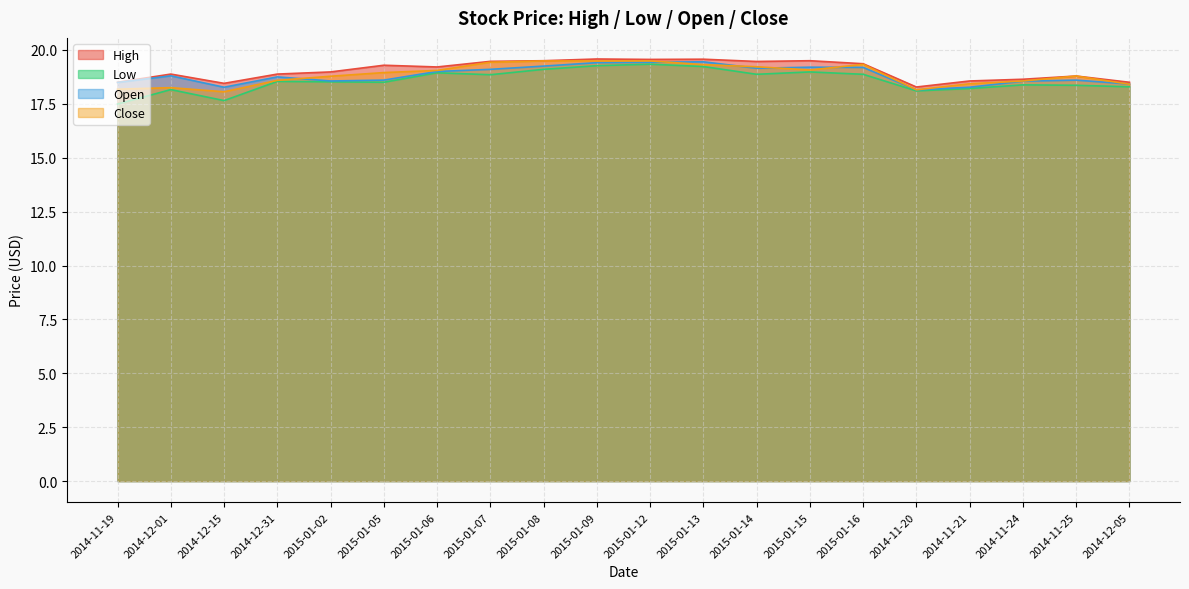

What is the label of the 6th point from the right?

2015-01-16